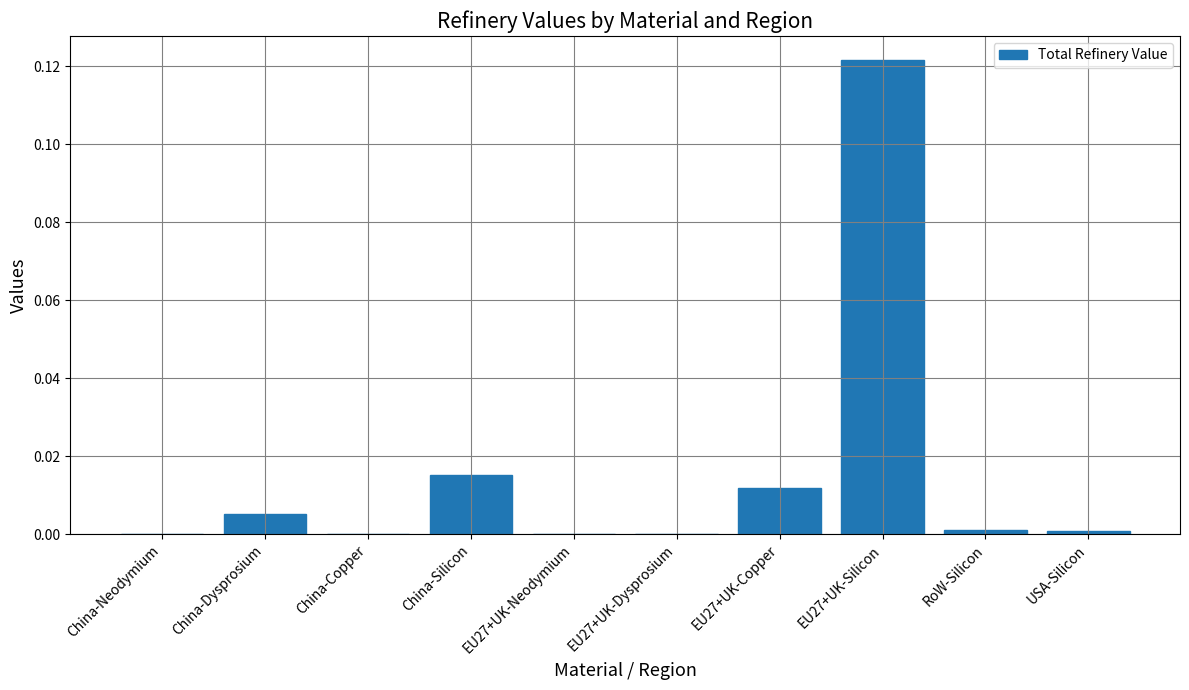

The value at China-Copper is 0.0. True or false?

True